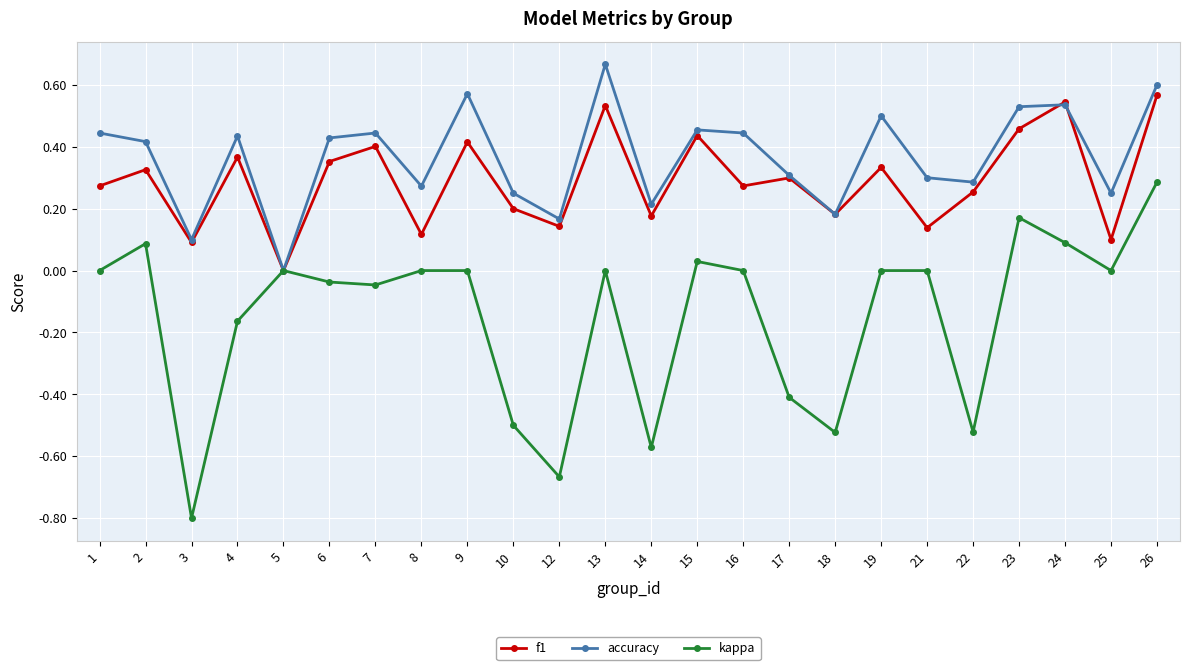

Is it true that f1 equals 0.3 at 17?

True